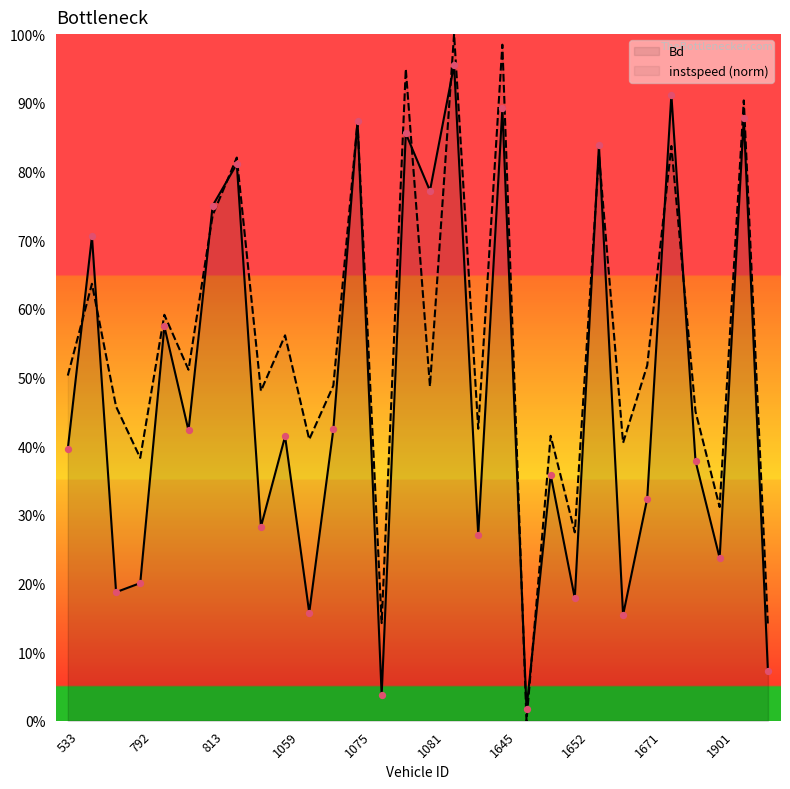

What are all the series names shown in the legend?

Bd, instspeed (norm)